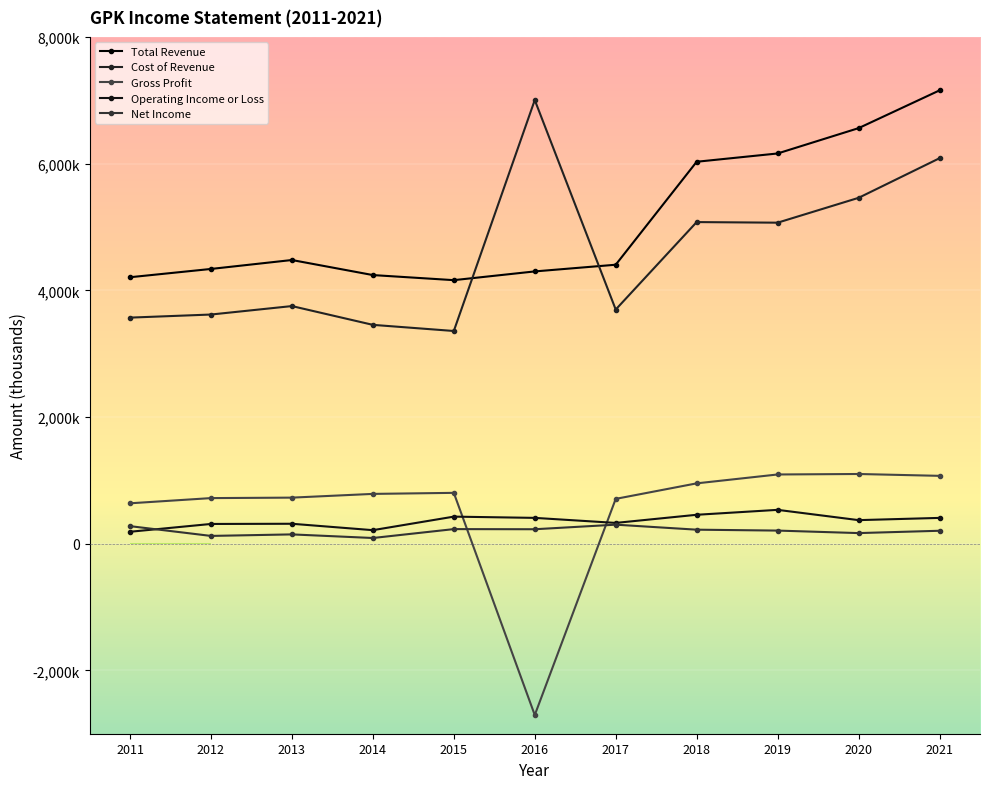

What is the spread (max minus min) of values at 2017?

4103500